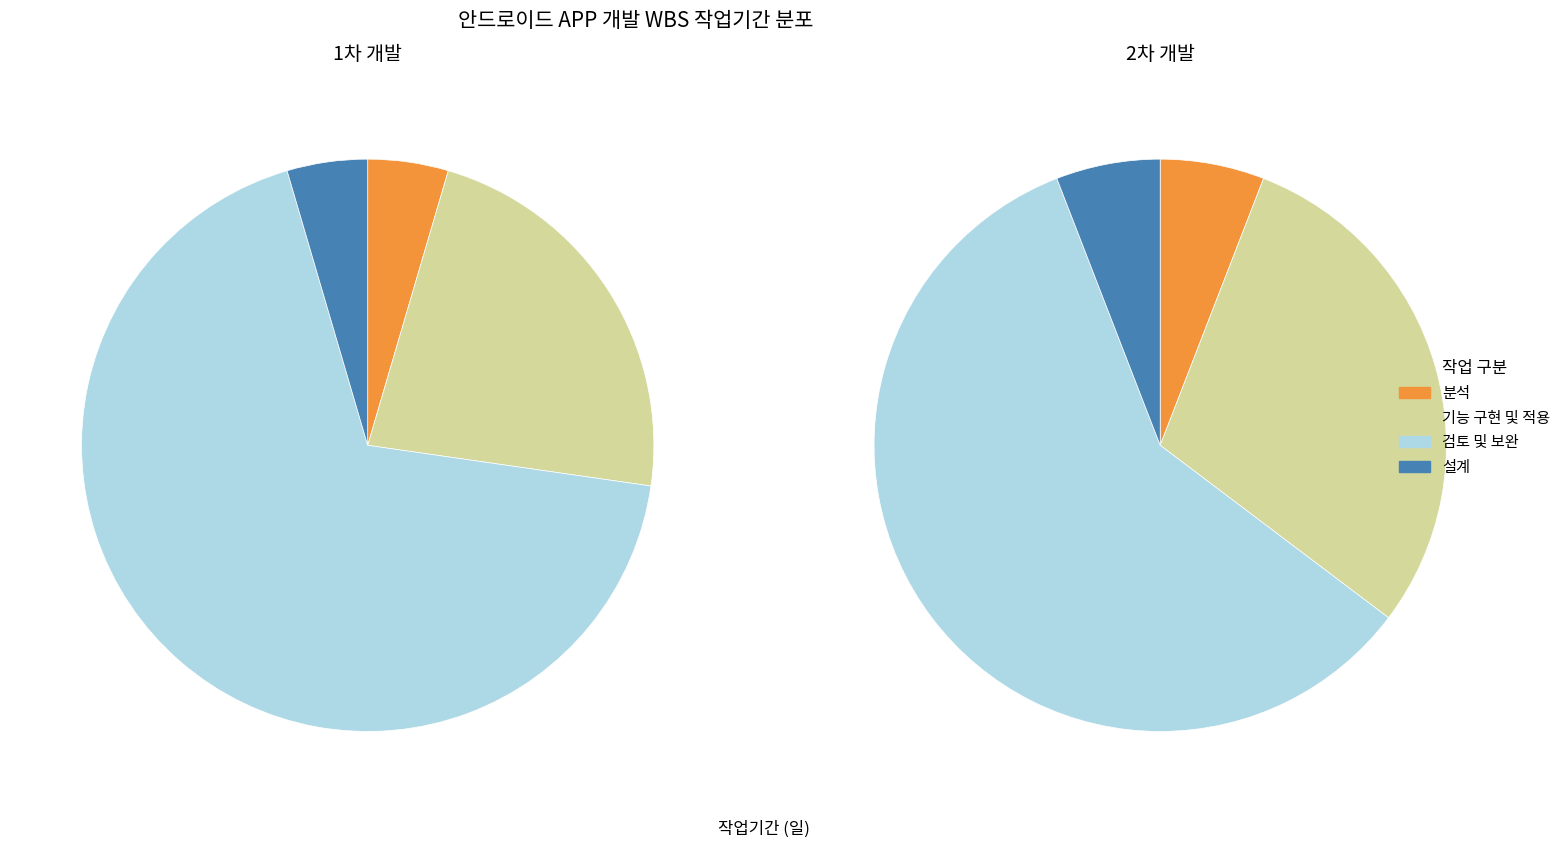

The 기능 구현 및 적용 slice represents 62% of the pie. True or false?

False